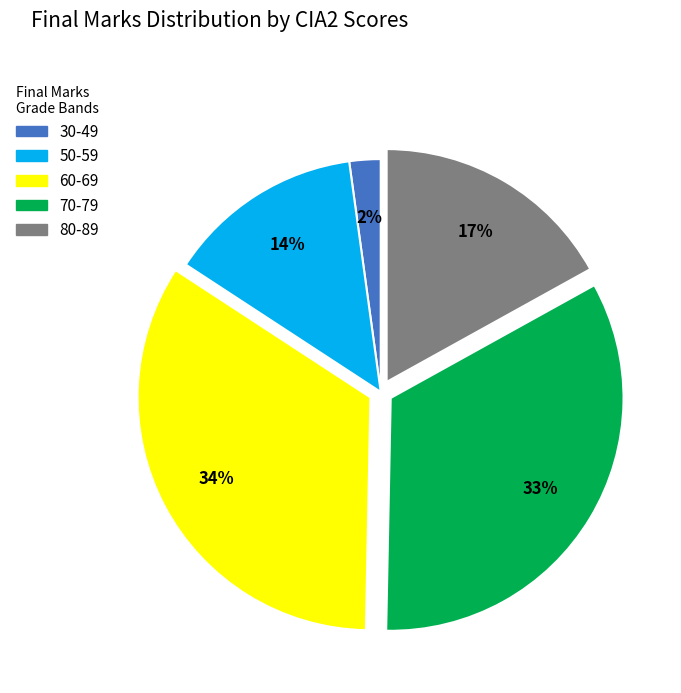

To the nearest percent, what is the difference between the largest and smallest slice percentages?

32%